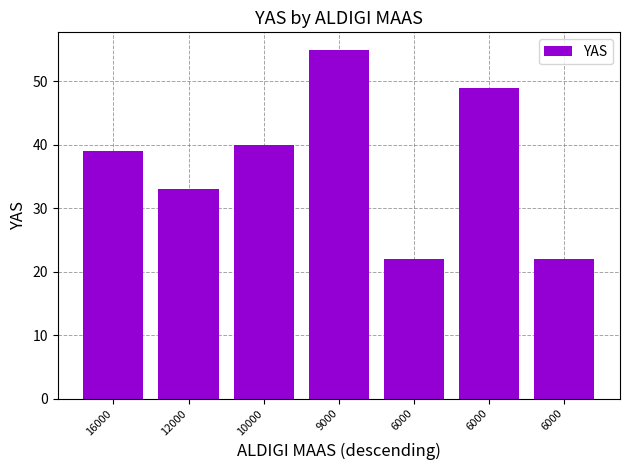

What is the smallest value displayed?

22